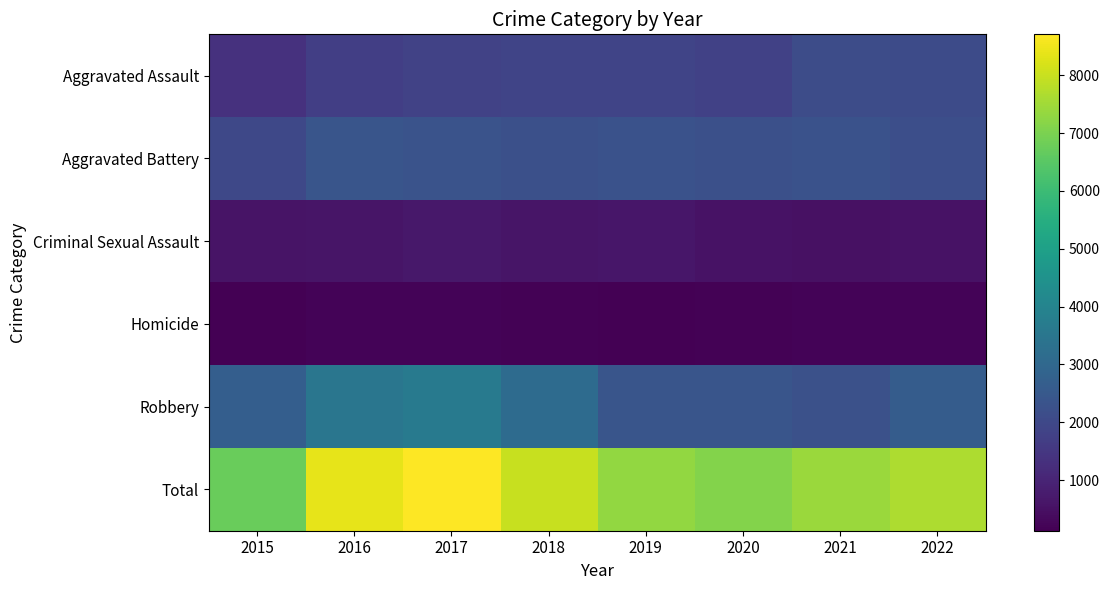

What is the total value across all series at 2021?

14808